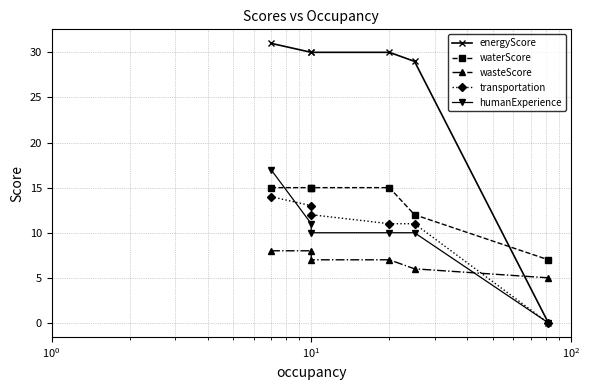

Is this an area chart (filled region under the line)?

No